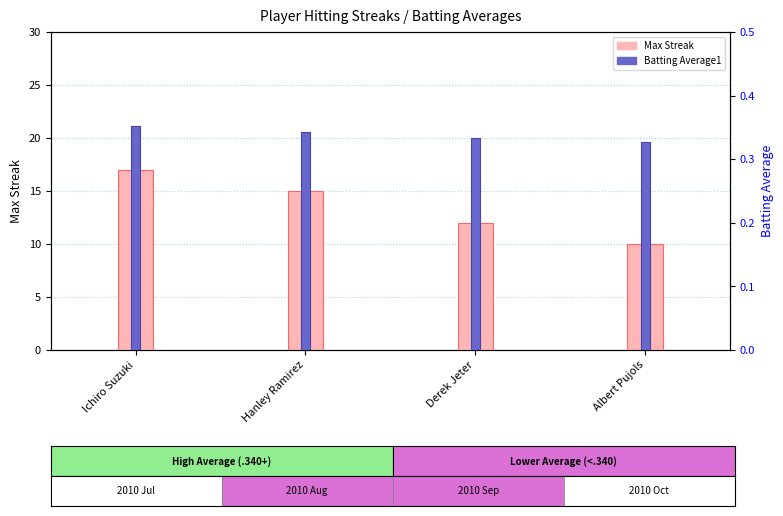

The Max Streak series shows 9.1 at Ichiro Suzuki. True or false?

False